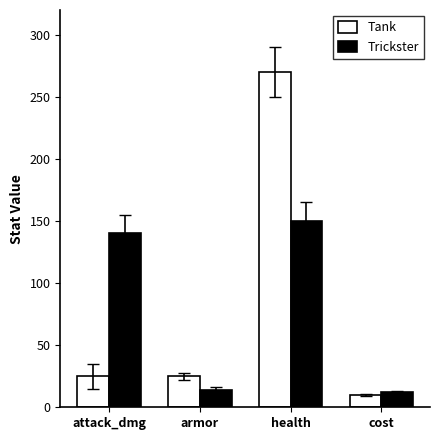

At which category is the sum across all series the highest?

health